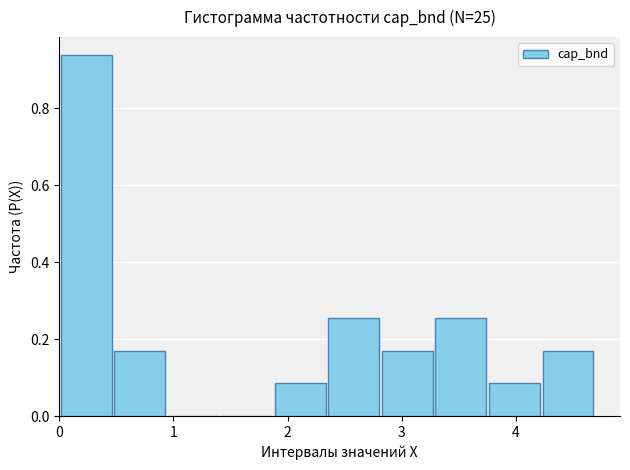

Reading left to right, list every bar in this chart as the range it spans on the x-axis followed by its height. Neither the bar edges nor the heights are printed on the chart, so give them approximately, as read against the axes.

0.0 to 0.5: 0.94
0.5 to 0.9: 0.18
0.9 to 1.4: 0
1.4 to 1.9: 0
1.9 to 2.3: 0.08
2.3 to 2.8: 0.26
2.8 to 3.3: 0.18
3.3 to 3.8: 0.26
3.8 to 4.2: 0.08
4.2 to 4.7: 0.18